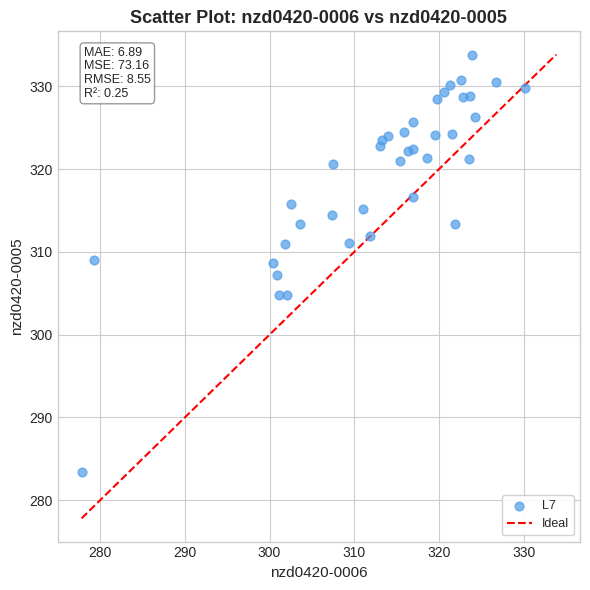

What is the range of X values (max minus min)?

52.4